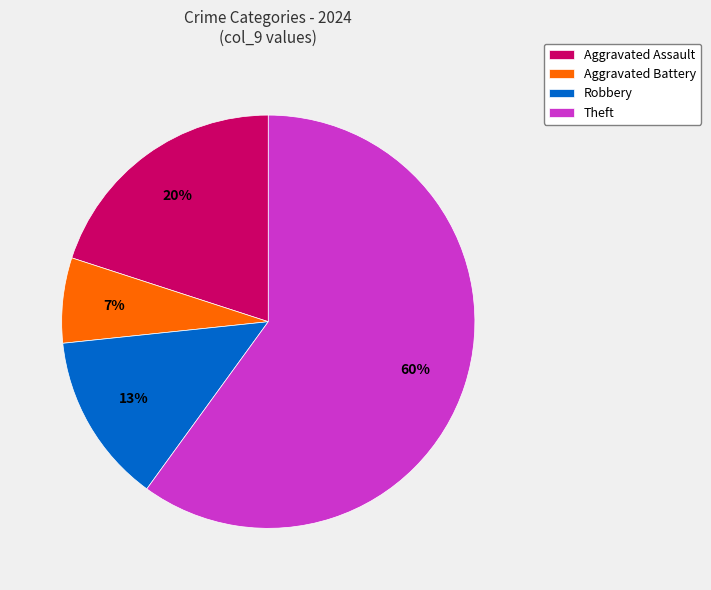

Is the sum of Theft and Robbery greater than half?

Yes